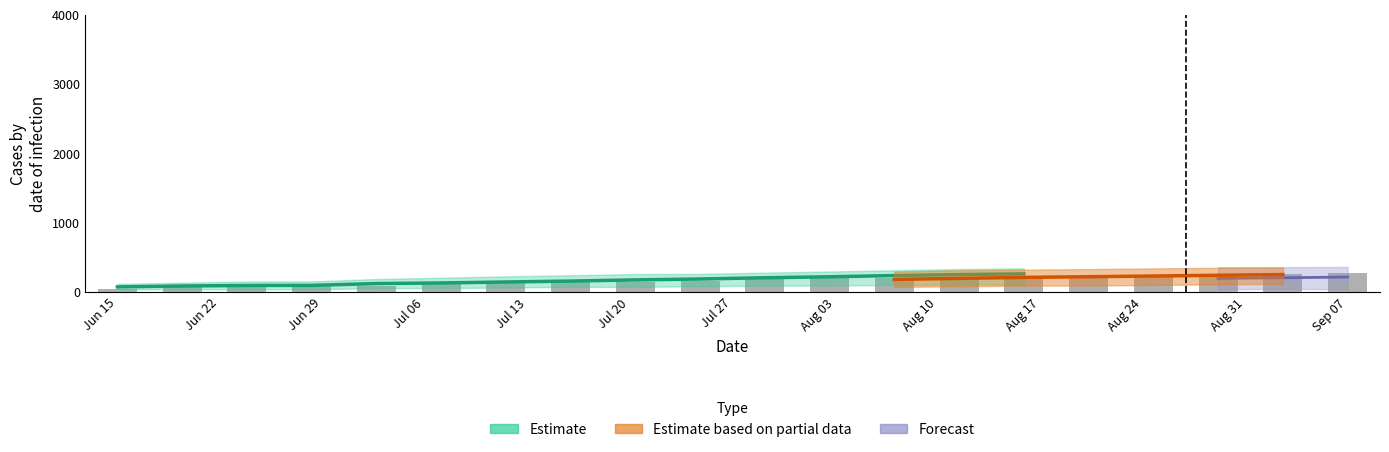

What is the minimum value shown in the chart?

37